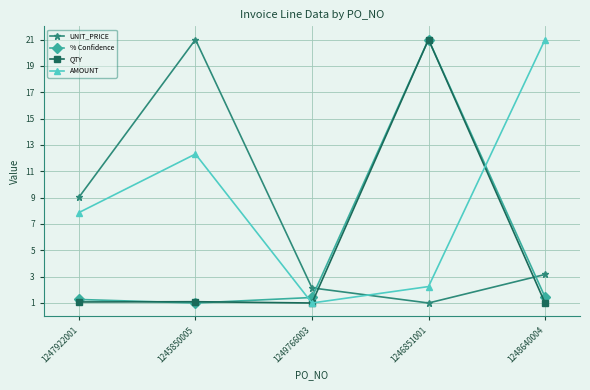

What are all the series names shown in the legend?

UNIT_PRICE, % Confidence, QTY, AMOUNT